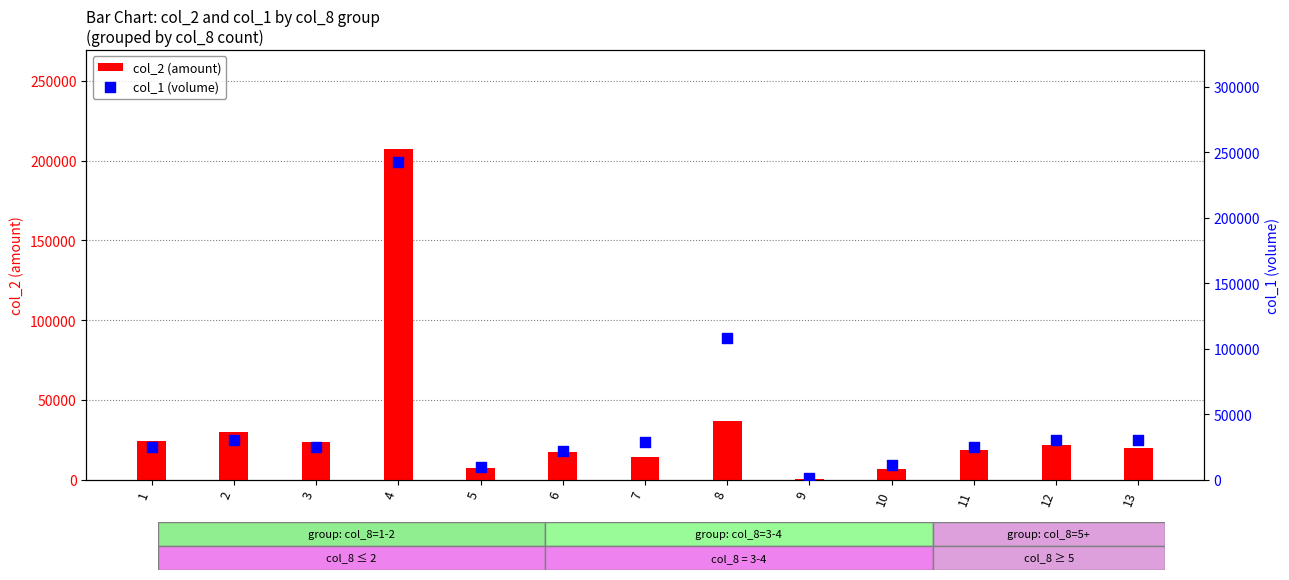

Which series has the largest Y range (max minus min)?

col_1 (volume)